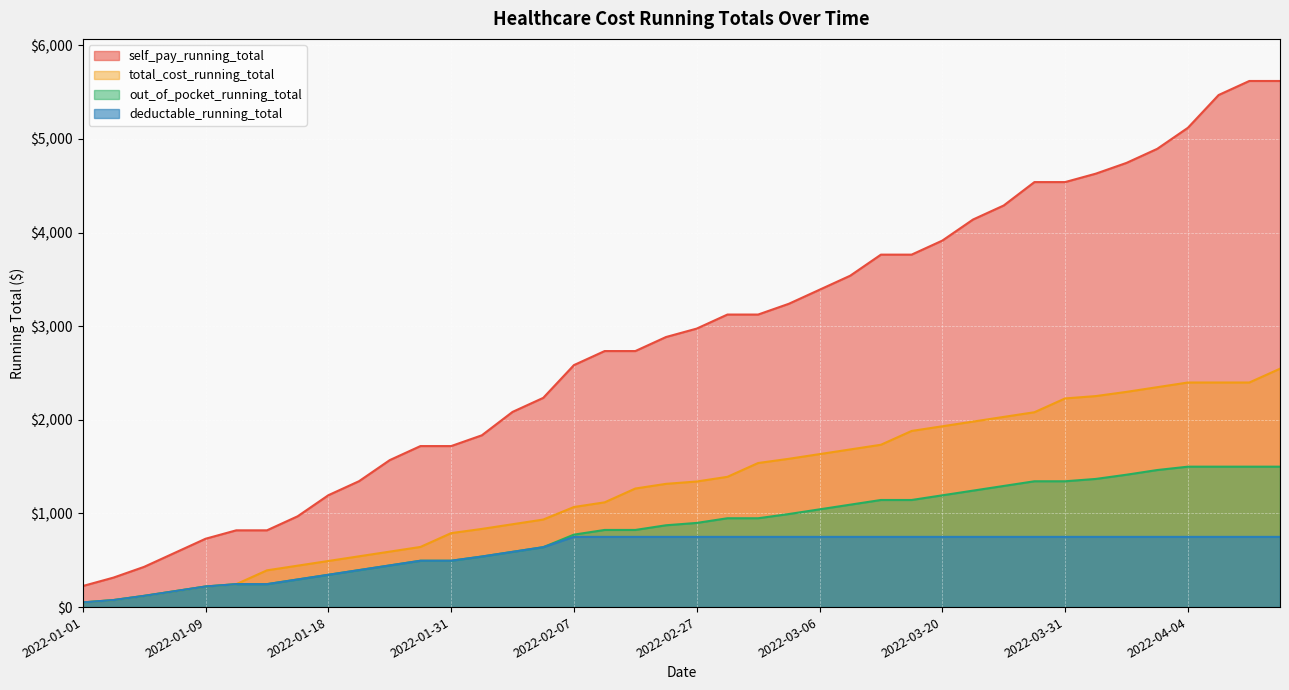

True or false: self_pay_running_total and out_of_pocket_running_total cross at least once.

False